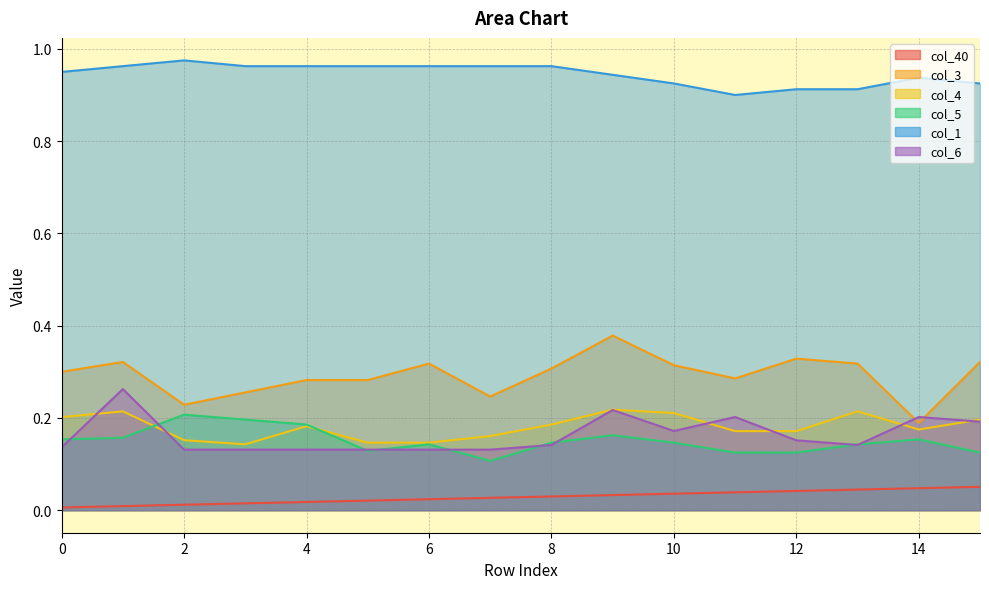

Reading right to left, list all the values displayed in this chart.

col_40: 15=0.1	14=0.0	13=0.0	12=0.0	11=0.0	10=0.0	9=0.0	8=0.0	7=0.0	6=0.0	5=0.0	4=0.0	3=0.0	2=0.0	1=0.0	0=0.0
col_3: 15=0.3	14=0.2	13=0.3	12=0.3	11=0.3	10=0.3	9=0.4	8=0.3	7=0.2	6=0.3	5=0.3	4=0.3	3=0.3	2=0.2	1=0.3	0=0.3
col_4: 15=0.2	14=0.2	13=0.2	12=0.2	11=0.2	10=0.2	9=0.2	8=0.2	7=0.2	6=0.1	5=0.1	4=0.2	3=0.1	2=0.2	1=0.2	0=0.2
col_5: 15=0.1	14=0.2	13=0.1	12=0.1	11=0.1	10=0.1	9=0.2	8=0.1	7=0.1	6=0.1	5=0.1	4=0.2	3=0.2	2=0.2	1=0.2	0=0.2
col_1: 15=0.9	14=0.9	13=0.9	12=0.9	11=0.9	10=0.9	9=0.9	8=1.0	7=1.0	6=1.0	5=1.0	4=1.0	3=1.0	2=1.0	1=1.0	0=1.0
col_6: 15=0.2	14=0.2	13=0.1	12=0.2	11=0.2	10=0.2	9=0.2	8=0.1	7=0.1	6=0.1	5=0.1	4=0.1	3=0.1	2=0.1	1=0.3	0=0.1